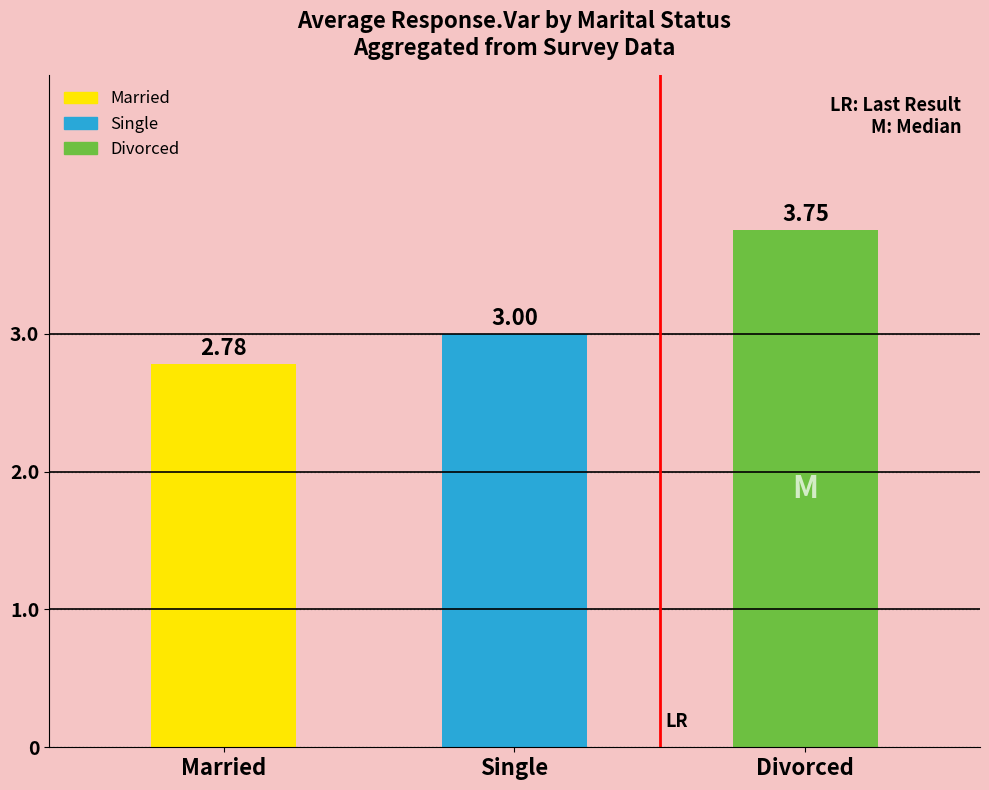

The value at Single is 3.0. True or false?

True